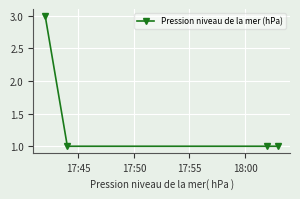

Reading left to right, transcribe all the data shown in this chart.

3	1	1	1